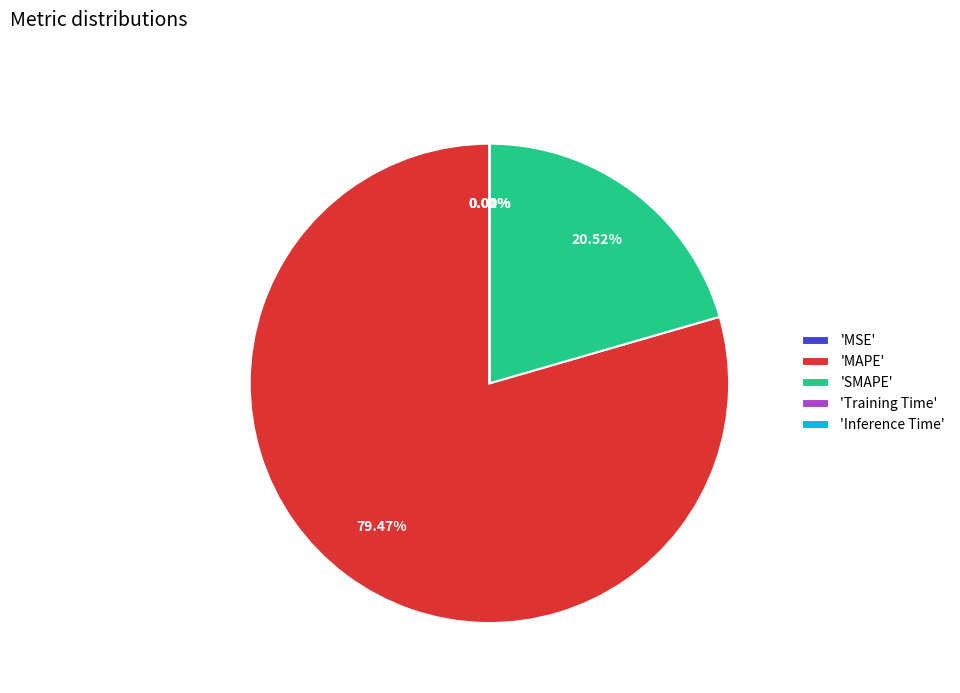

To the nearest percent, what is the average slice percentage?

20%